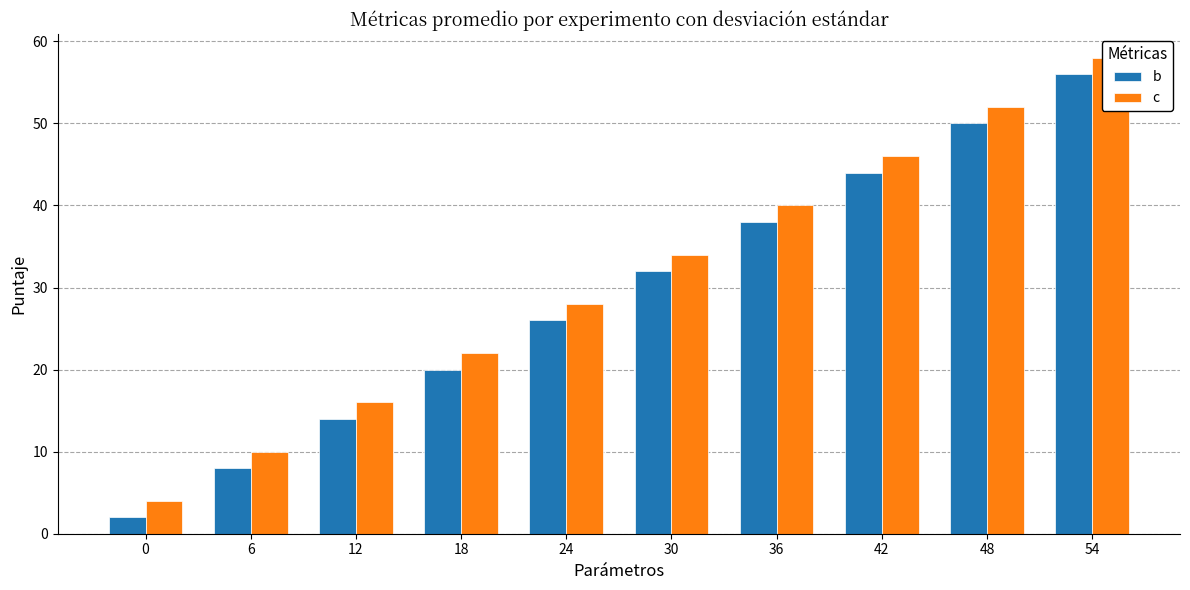

What is the sum of the b values at 48 and 54?

106